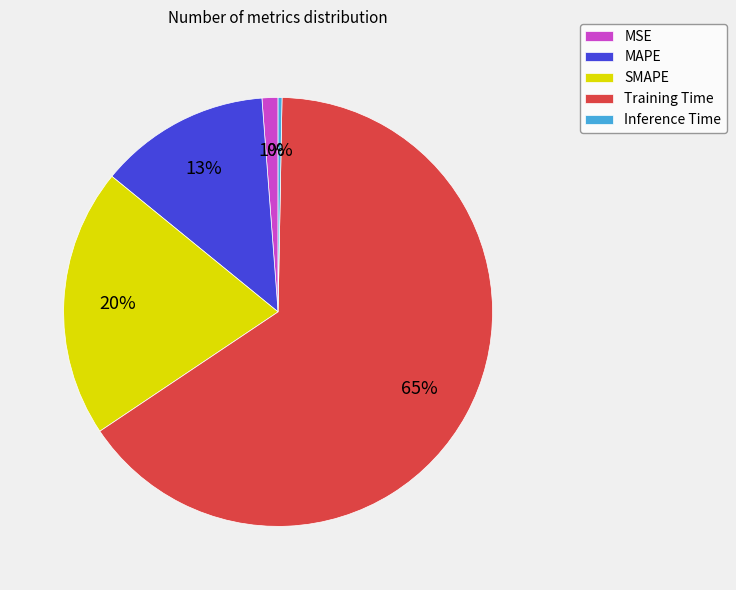

Is it true that MAPE is 13% of the pie?

True